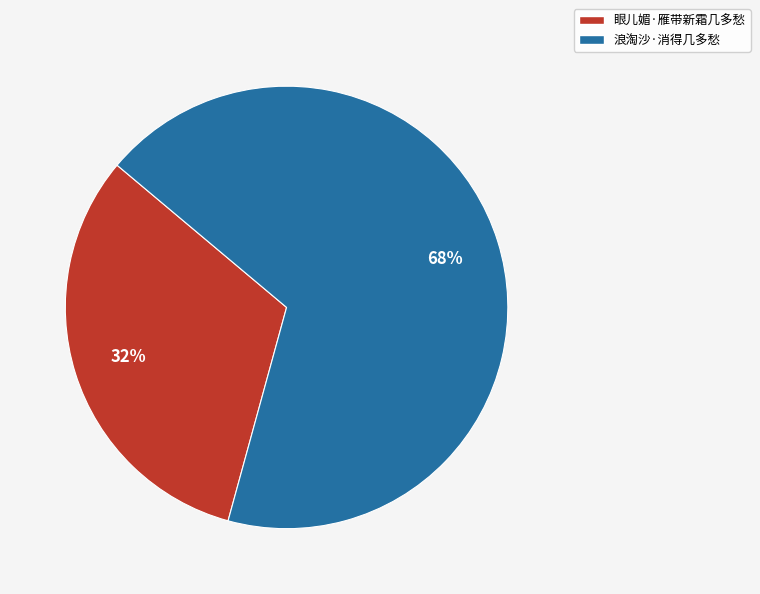

Approximately how many times larger is the value at 浪淘沙·消得几多愁 compared to 眼儿媚·雁带新霜几多愁?

2.1